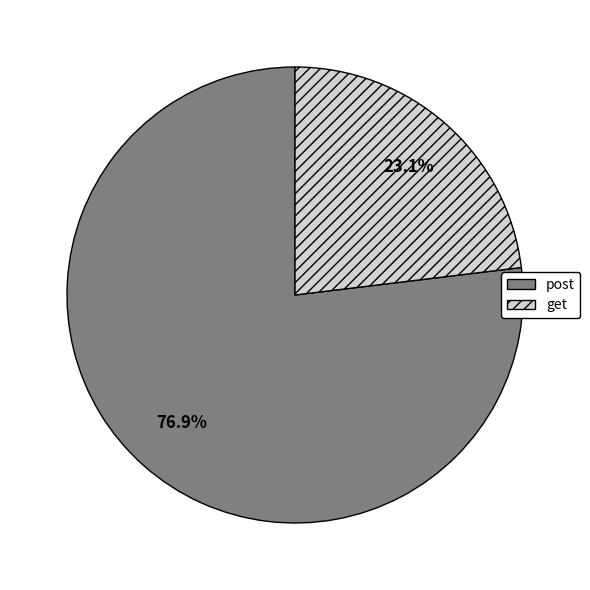

The get slice represents 37% of the pie. True or false?

False